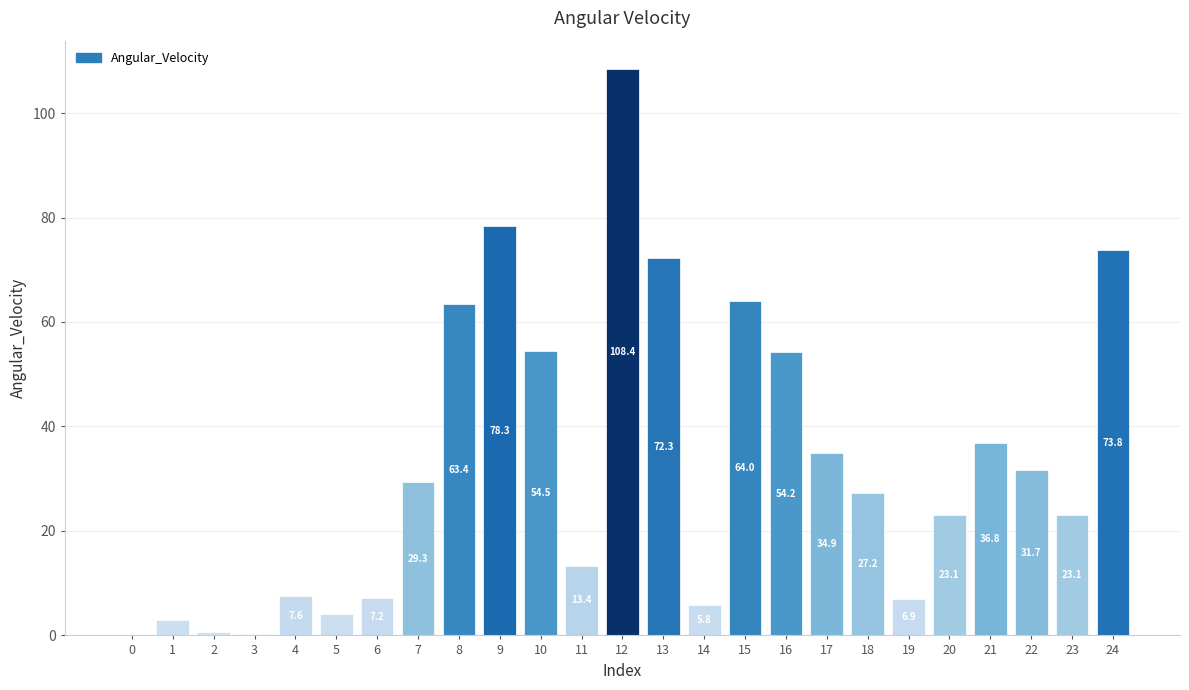

What is the greatest value displayed?

108.4